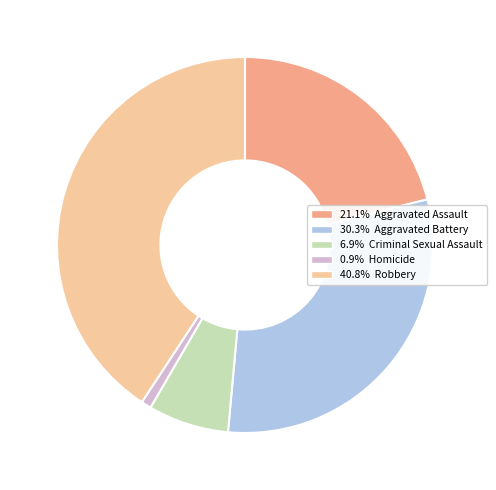

Is there a majority slice in this chart?

No